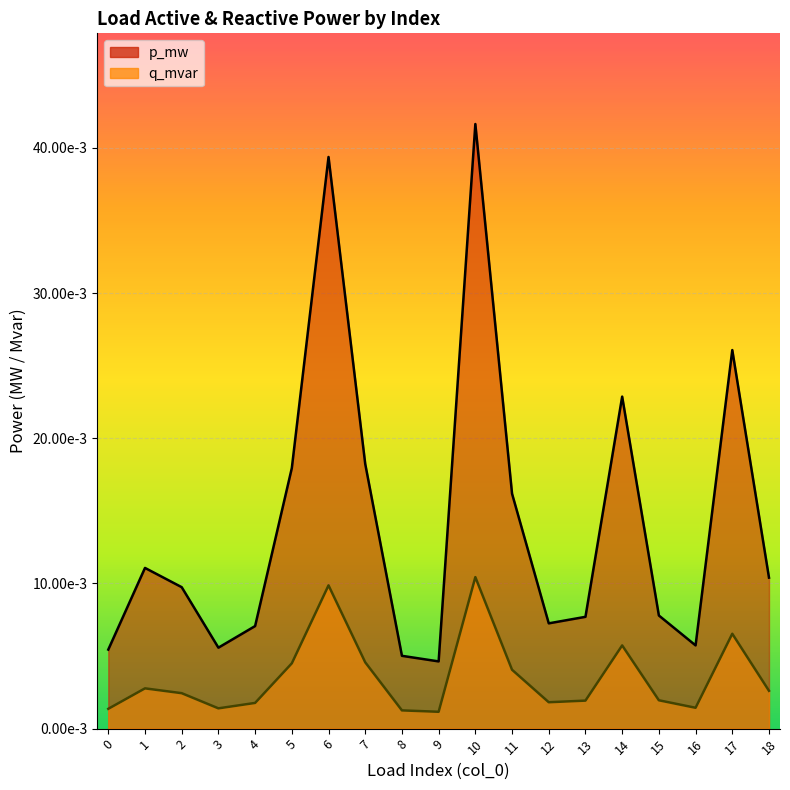

At how many categories does at least one series exceed 0?

19